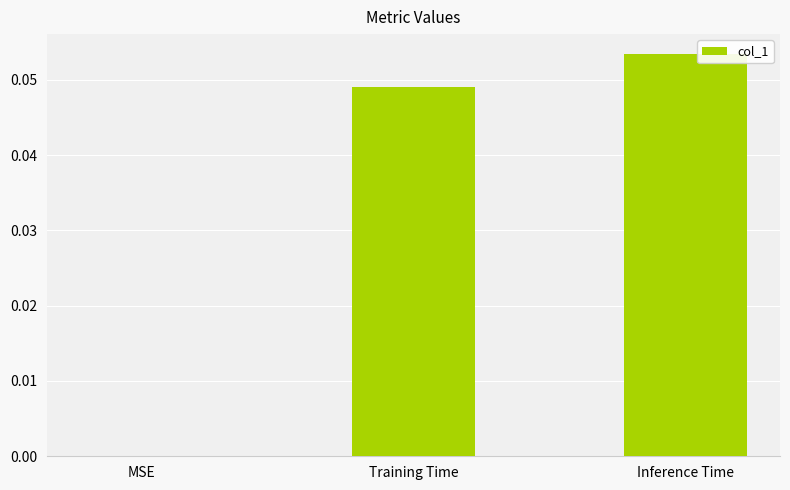

How many values are between 0 and 1?

3